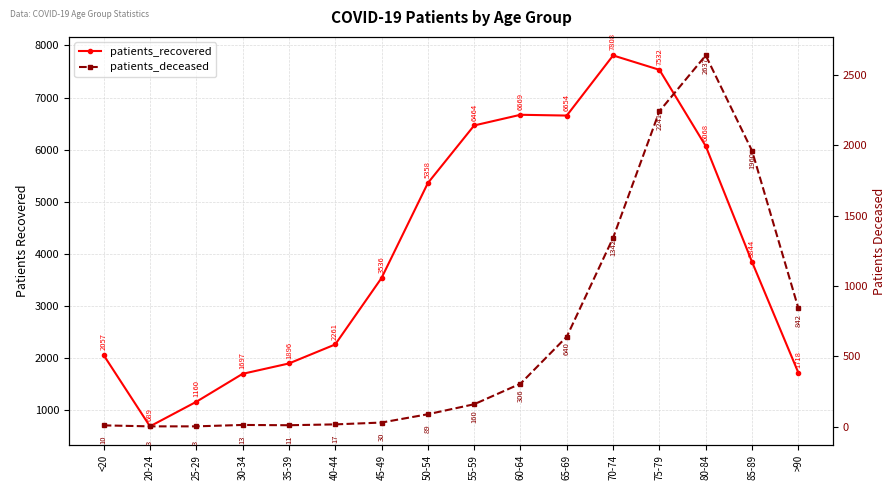

True or false: patients_deceased and patients_recovered intersect in this chart.

False